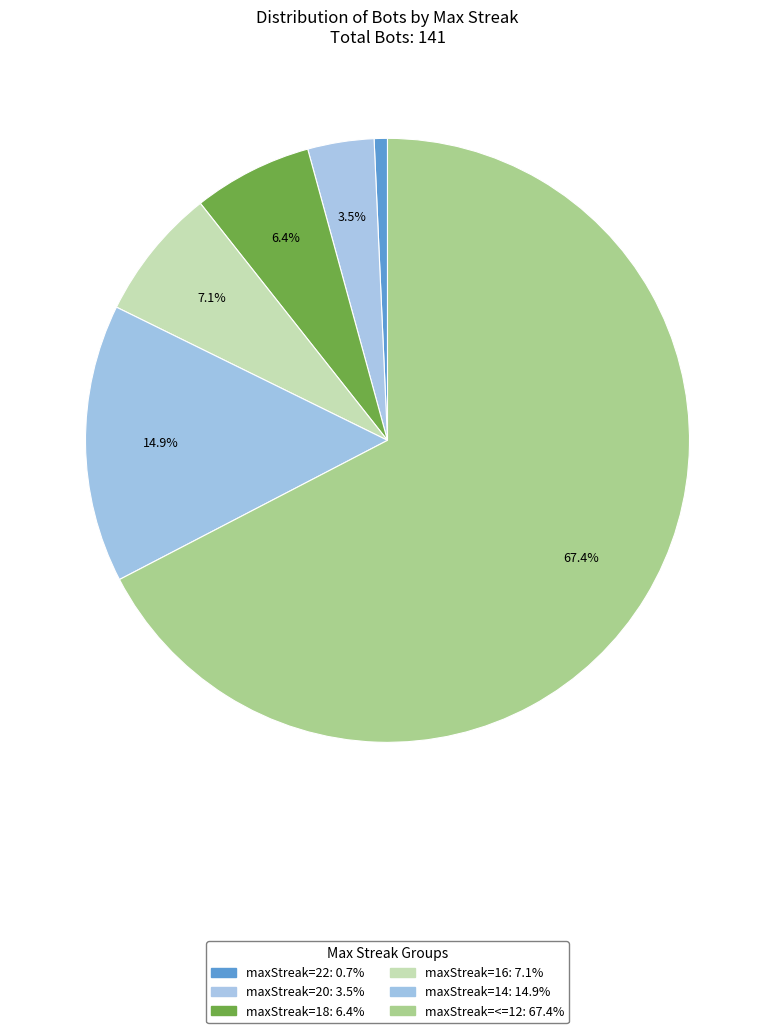

Count the number of slices in the pie.

6